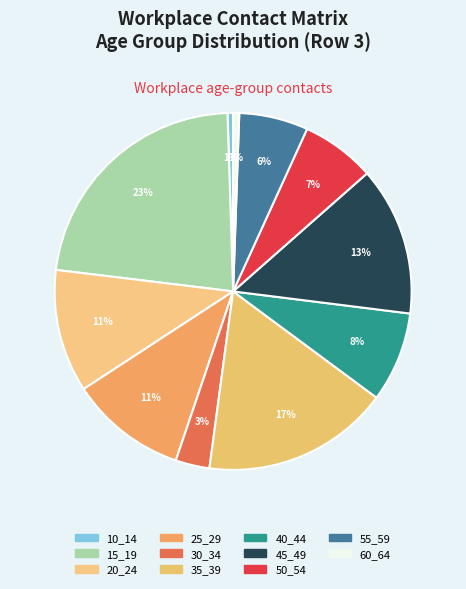

Between 60_64 and 55_59, which is larger?

55_59